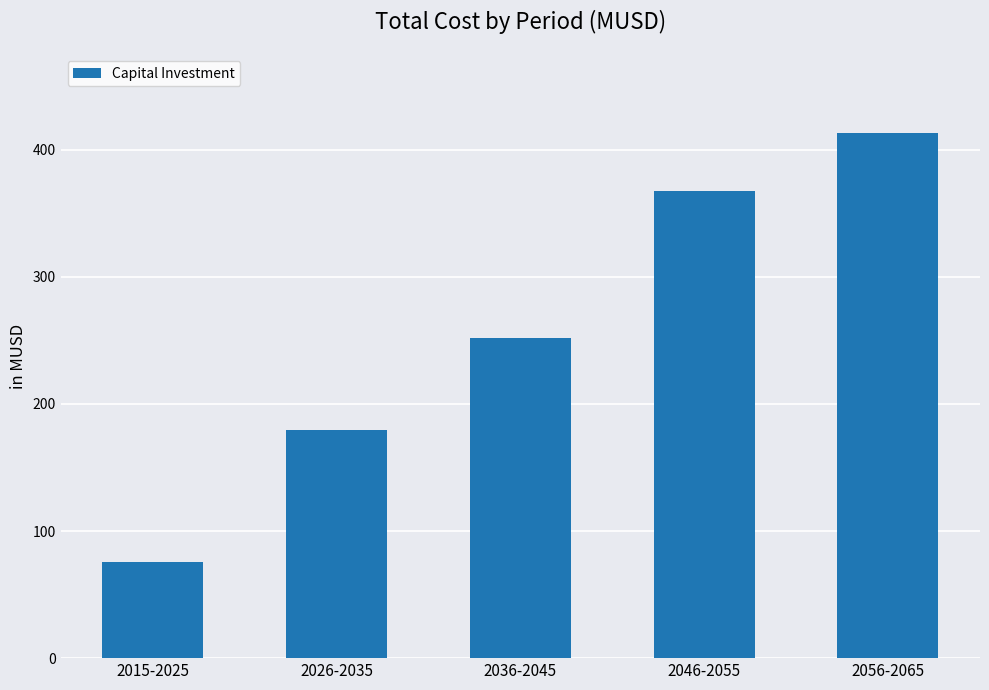

What is the difference between the values at 2046-2055 and 2015-2025?

292.2